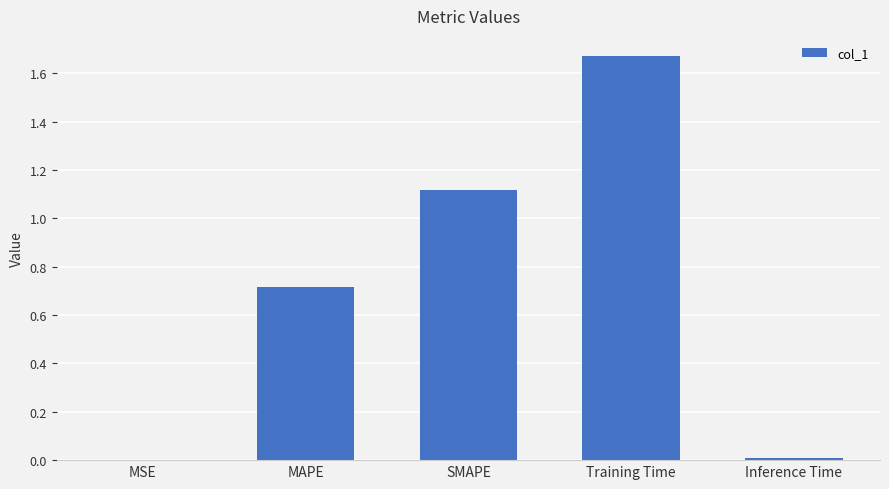

The value at Inference Time is 0.0. True or false?

True